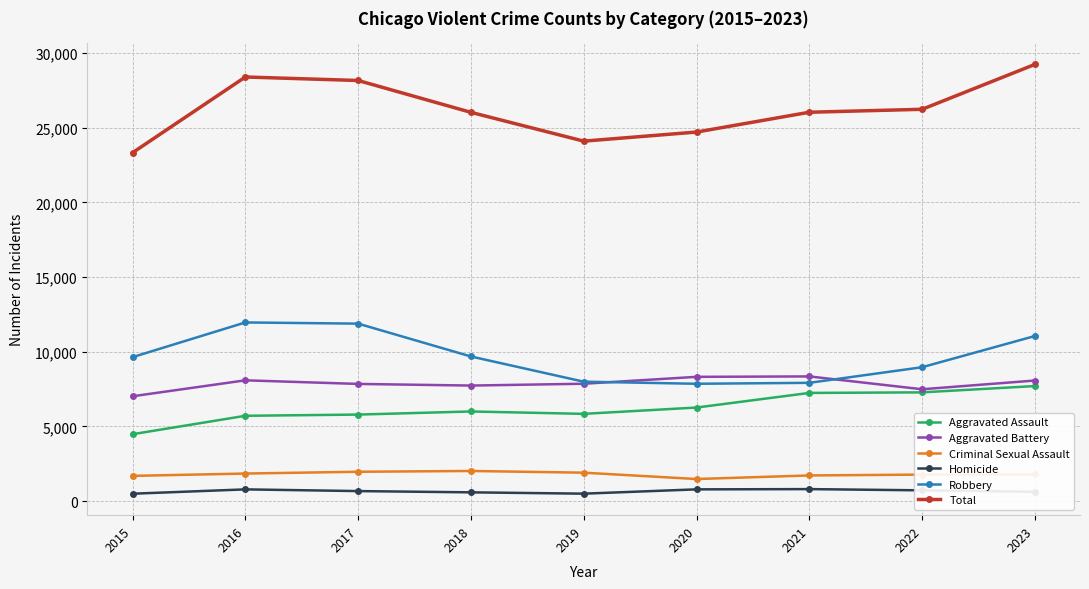

Which series has the widest spread of values?

Total